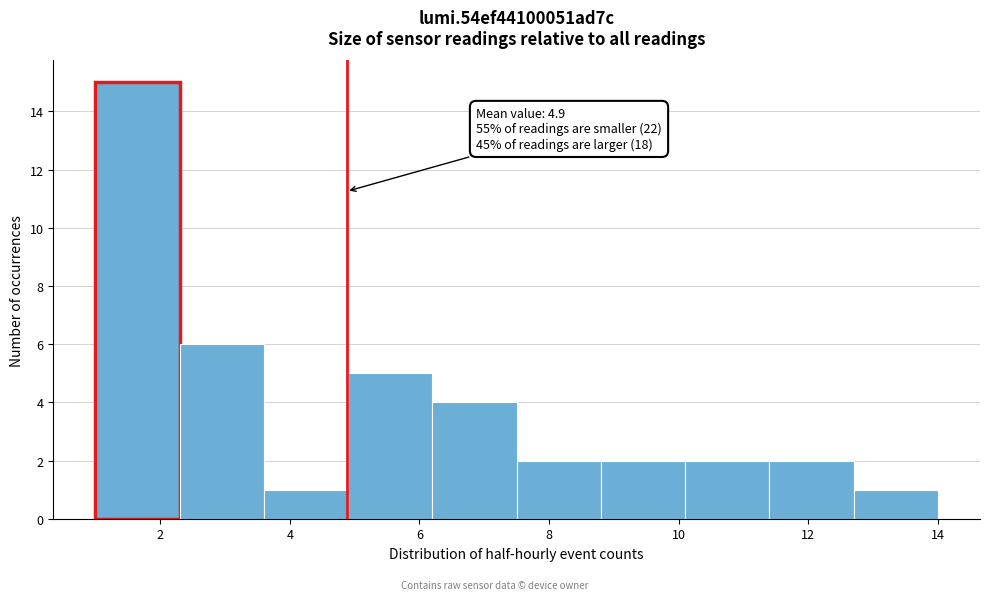

Over which range of the x-axis is the bar tallest?

1.0 to 2.3